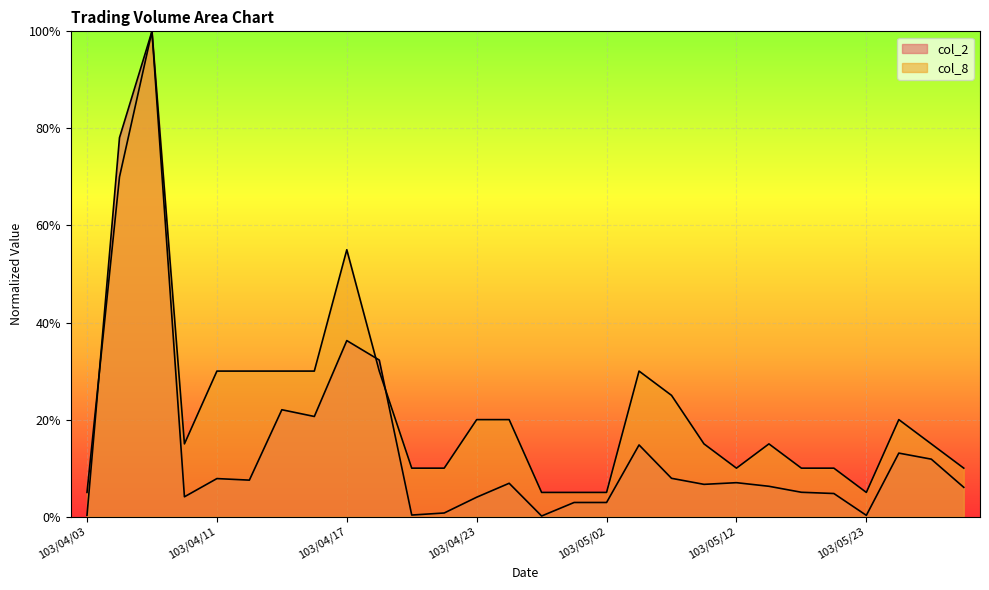

The value of col_8 at 103/04/08 is 116.6. True or false?

False